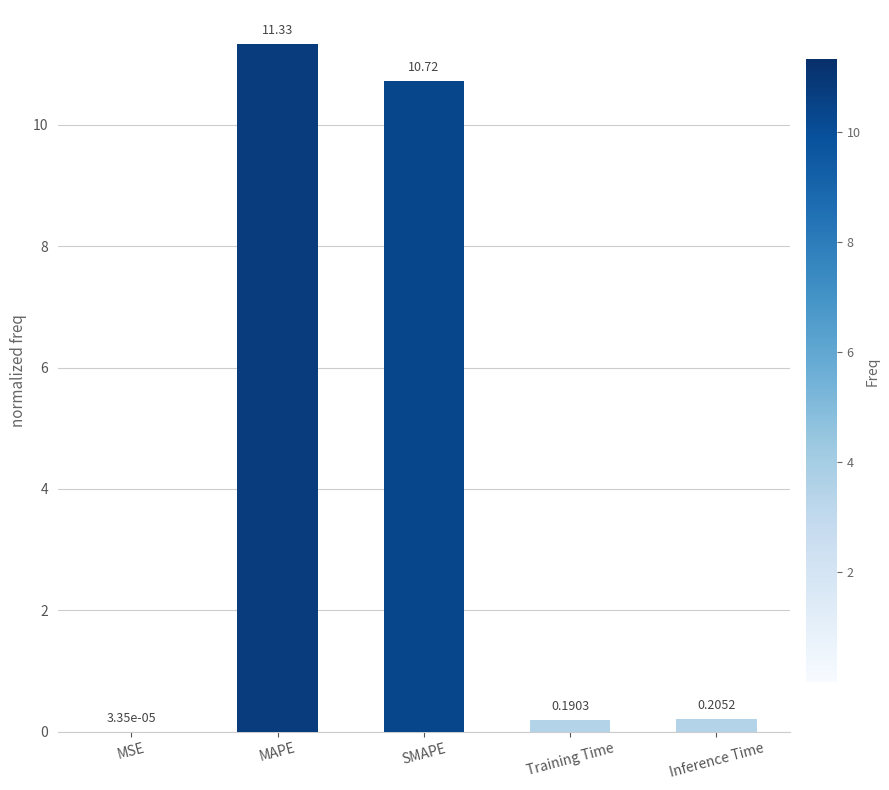

What is the change in value from MAPE to Inference Time?

-11.1